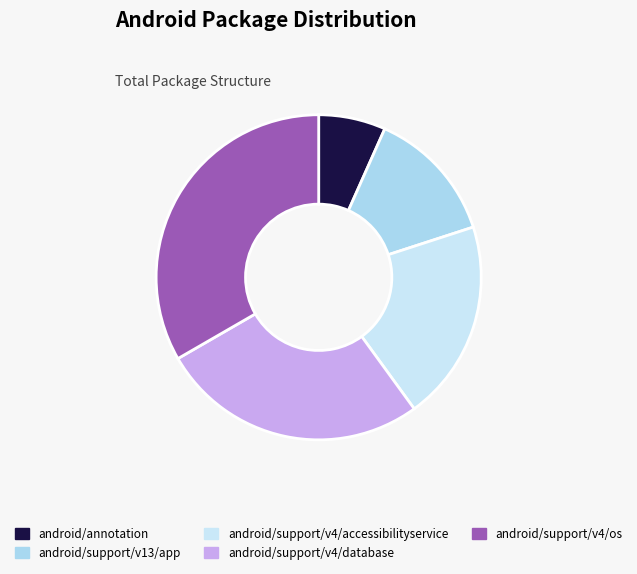

To the nearest percent, what is the difference between the largest and smallest slice percentages?

27%